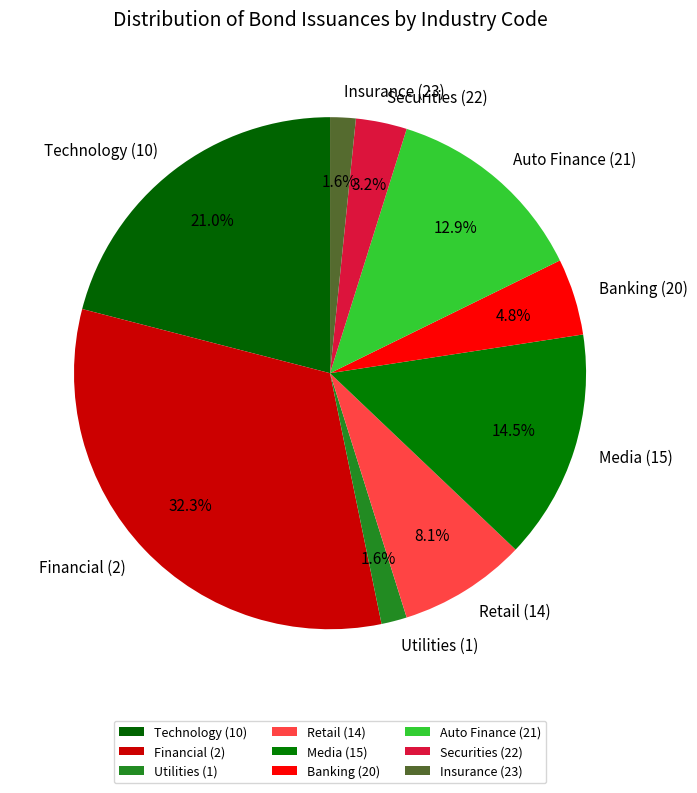

To the nearest percent, what is the average slice percentage?

11%